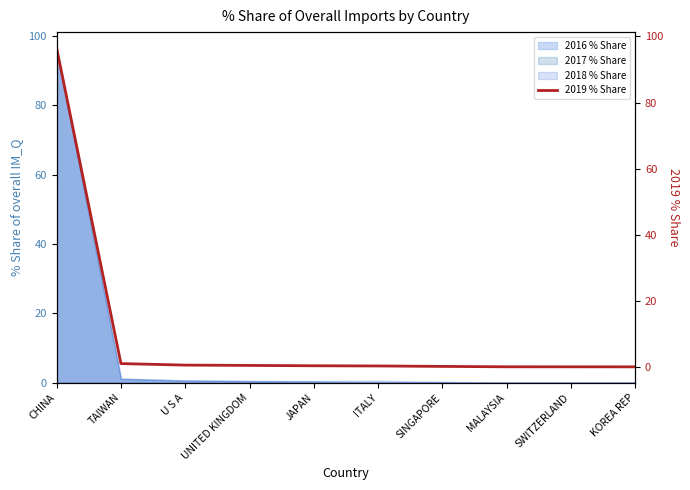

Reading left to right, extract all data points from this chart.

CHINA=96.5	TAIWAN=1.0	U S A=0.6	UNITED KINGDOM=0.5	JAPAN=0.4	ITALY=0.3	SINGAPORE=0.2	MALAYSIA=0.1	SWITZERLAND=0.1	KOREA REP=0.1